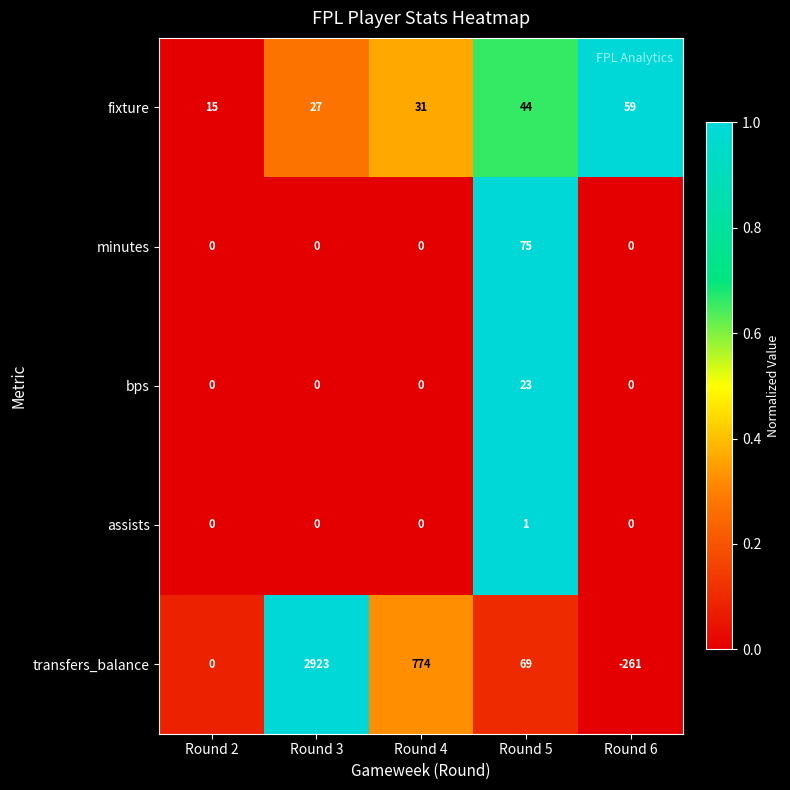

What is the difference between the maximum and minimum values in the bps series?

23